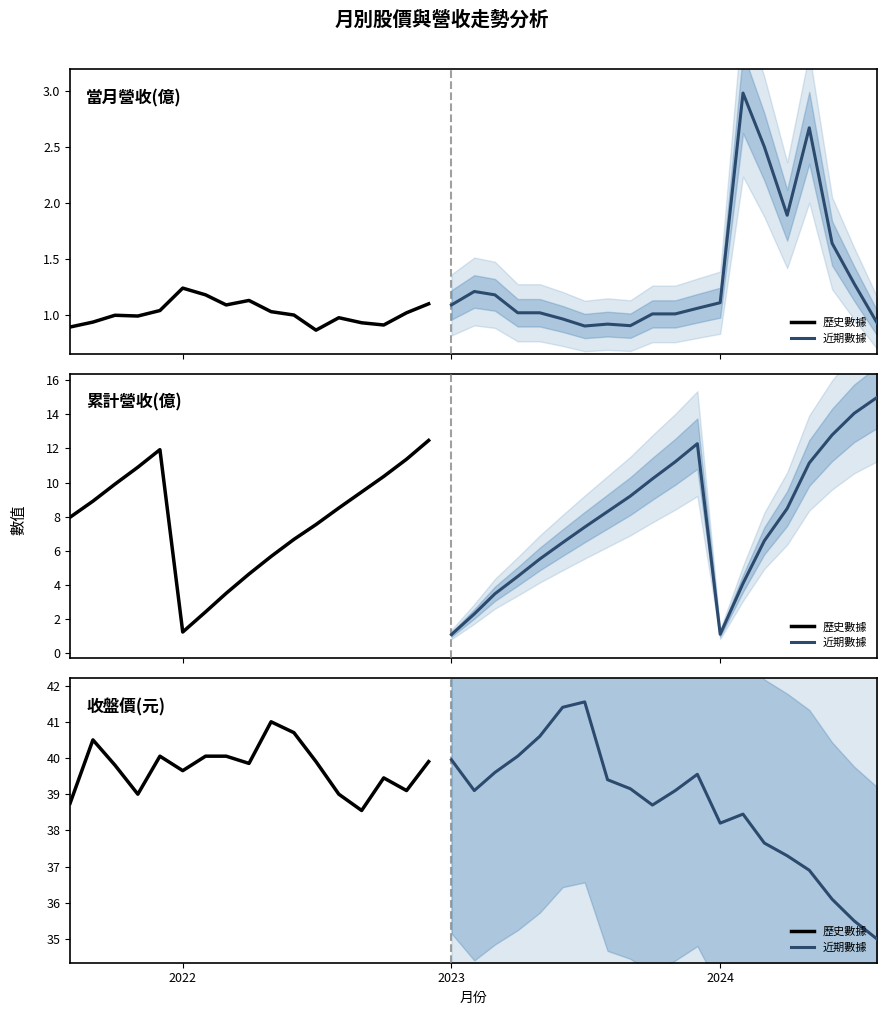

True or false: 當月營收(億) and 收盤價(元) intersect in this chart.

False